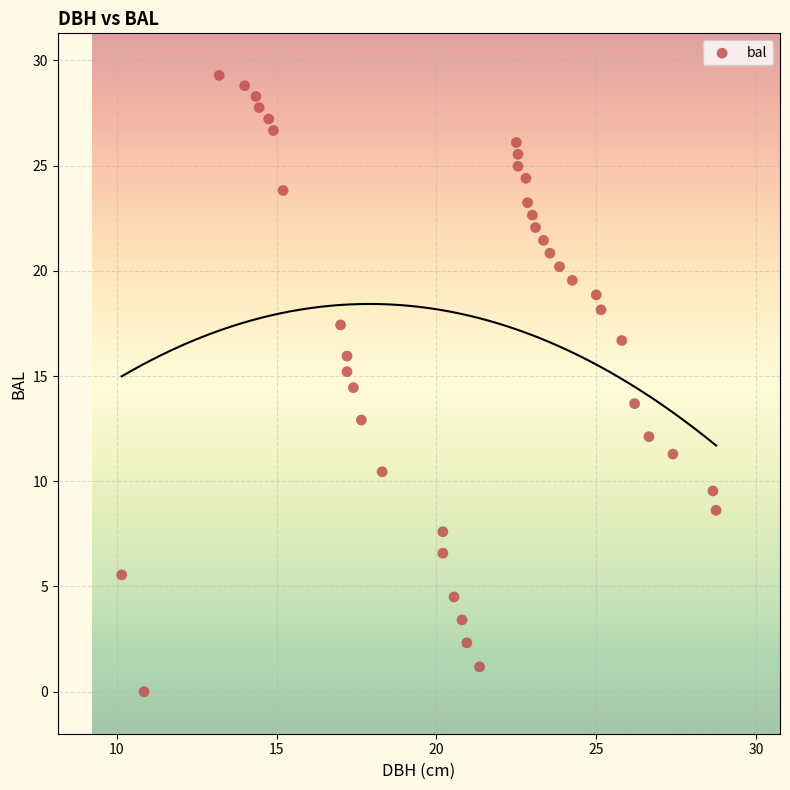

What is the range of X values (max minus min)?

18.6